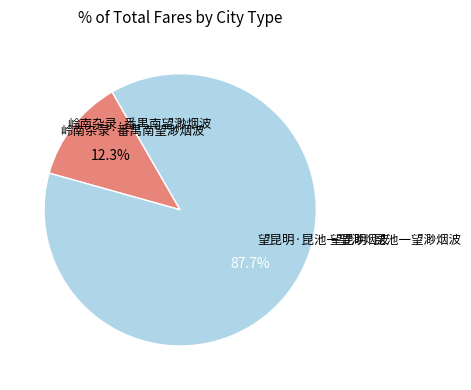

How many slices are in this pie chart?

2